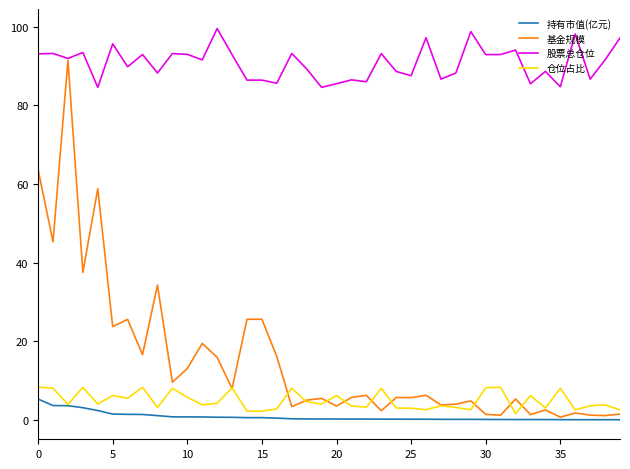

What is the difference between the second highest and second lowest values in the 股票总仓位 series?

14.2